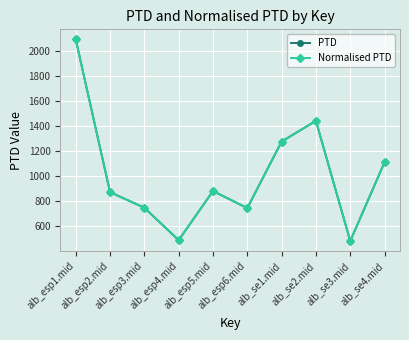

Reading left to right, what are all the values shown in this chart?

PTD: alb_esp1.mid=2096.5	alb_esp2.mid=874.0	alb_esp3.mid=749.6	alb_esp4.mid=489.6	alb_esp5.mid=883.1	alb_esp6.mid=746.6	alb_se1.mid=1279.1	alb_se2.mid=1444.7	alb_se3.mid=482.7	alb_se4.mid=1114.3
Normalised PTD: alb_esp1.mid=2096.5	alb_esp2.mid=874.0	alb_esp3.mid=749.6	alb_esp4.mid=489.6	alb_esp5.mid=883.1	alb_esp6.mid=746.6	alb_se1.mid=1279.1	alb_se2.mid=1444.7	alb_se3.mid=482.7	alb_se4.mid=1114.3